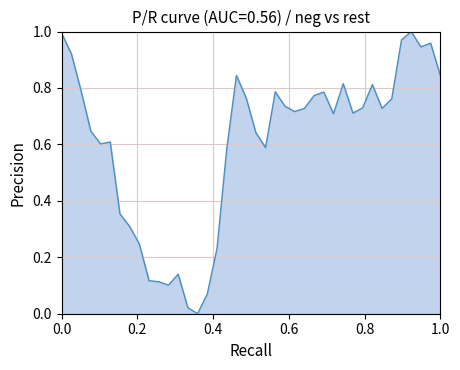

Is this an area chart (filled region under the line)?

Yes